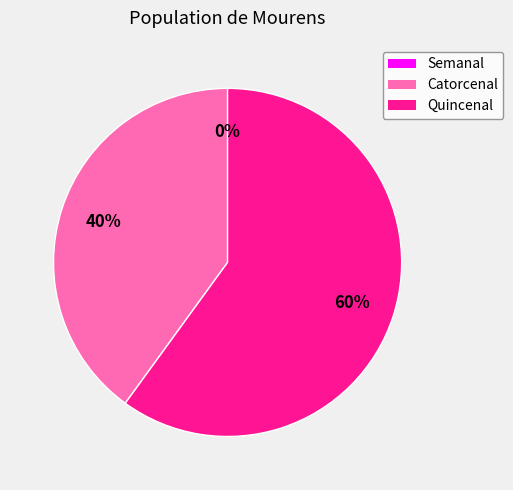

Is it true that Quincenal is 51% of the pie?

False